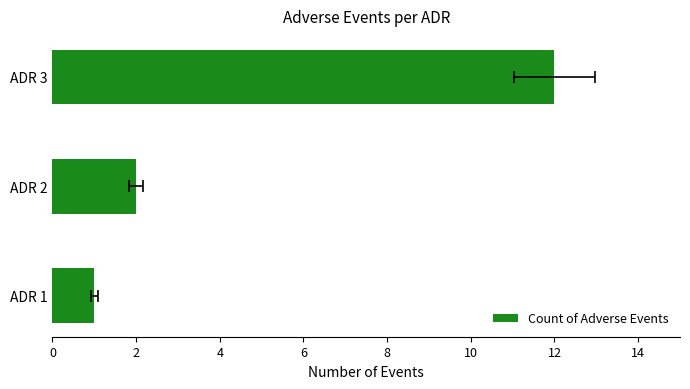

What is the difference between the values at ADR 3 and ADR 2?

10